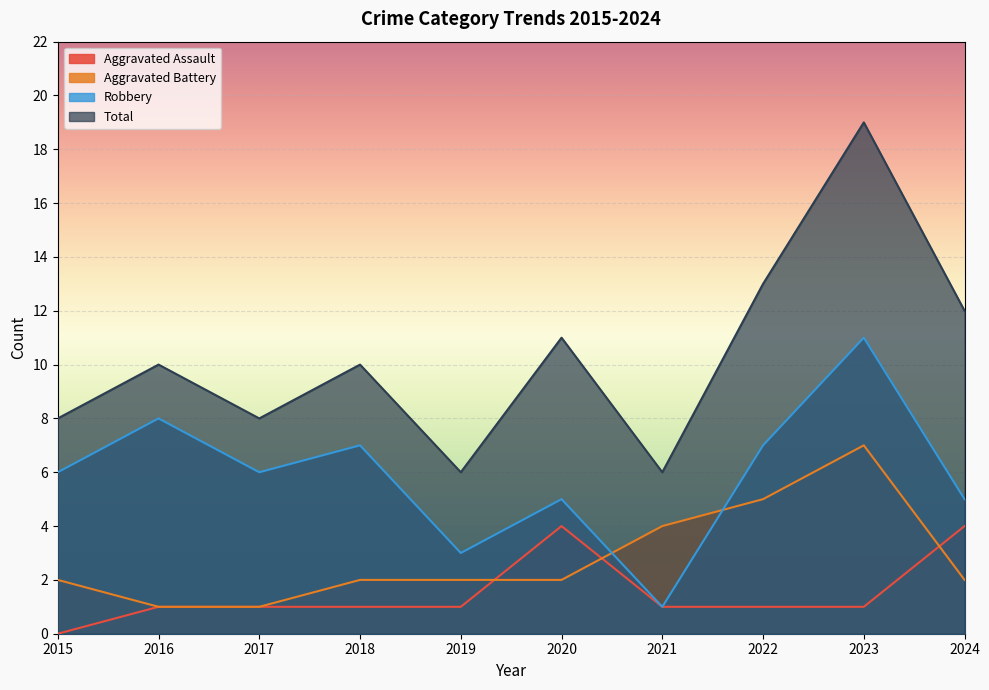

What is the sum of the Robbery values at 2015 and 2019?

9